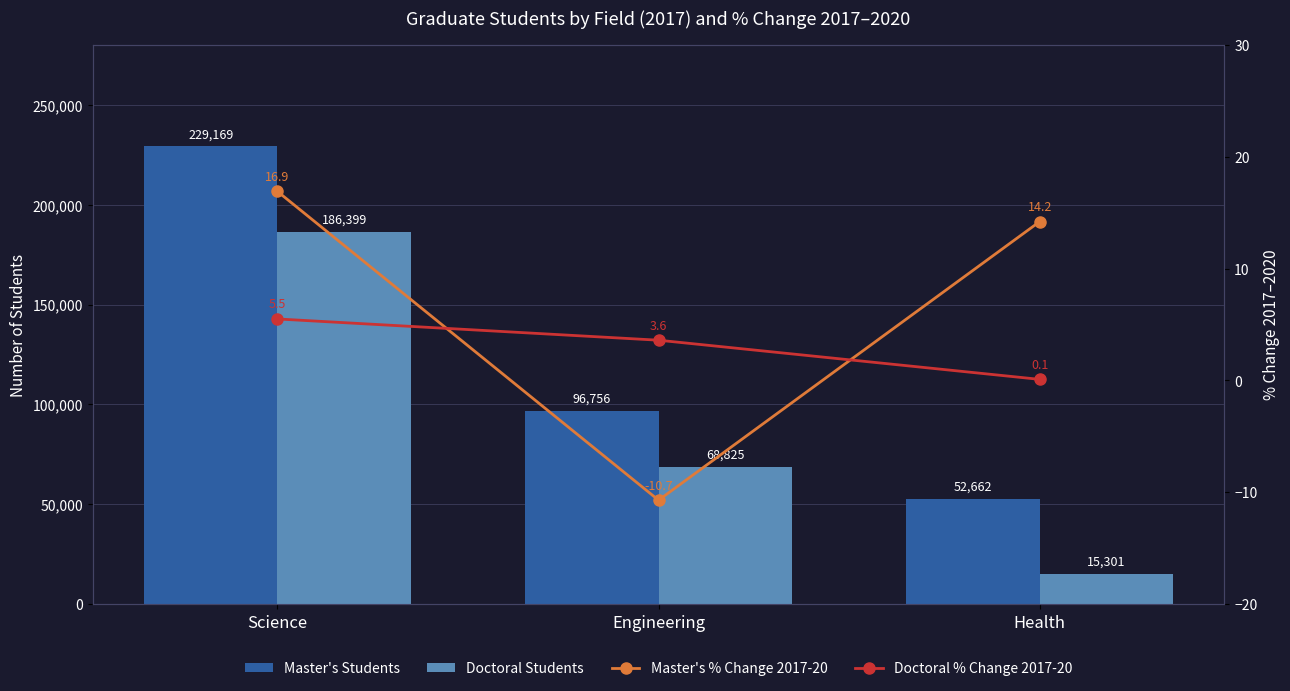

True or false: Doctoral % Change 2017-20 has a value of 5.5 at Science.

True